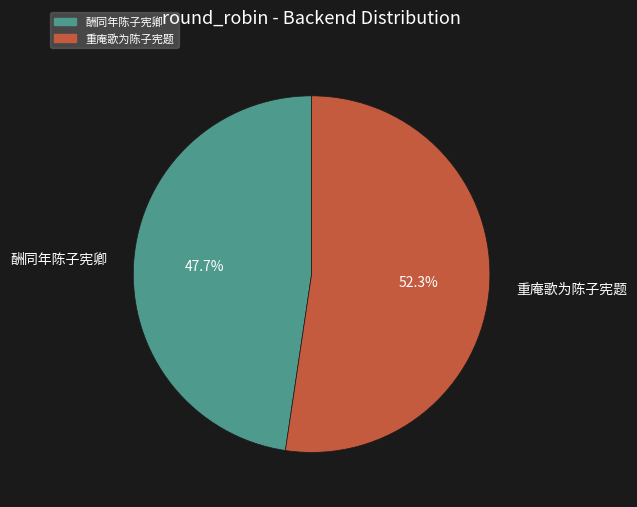

What is the majority slice?

重庵歌为陈子宪题